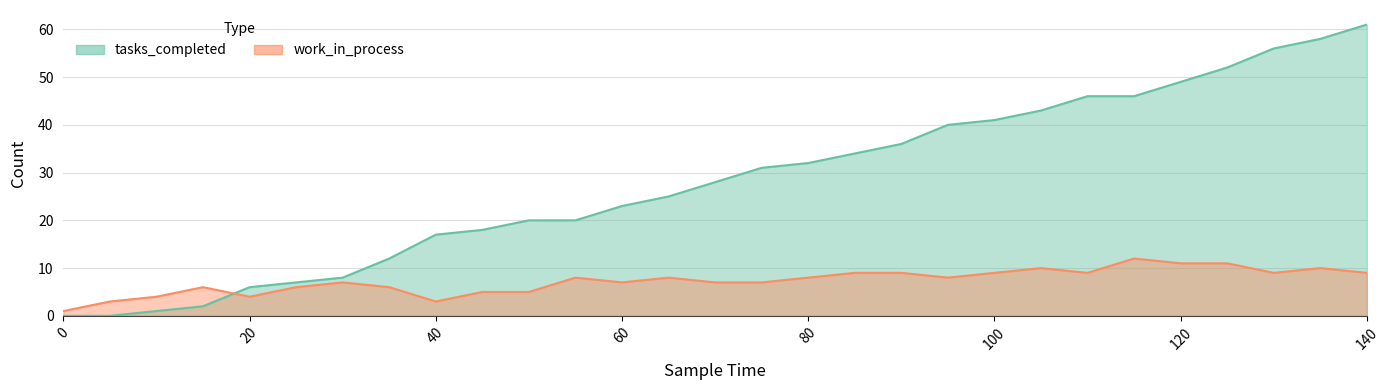

What are all the series names shown in the legend?

tasks_completed, work_in_process